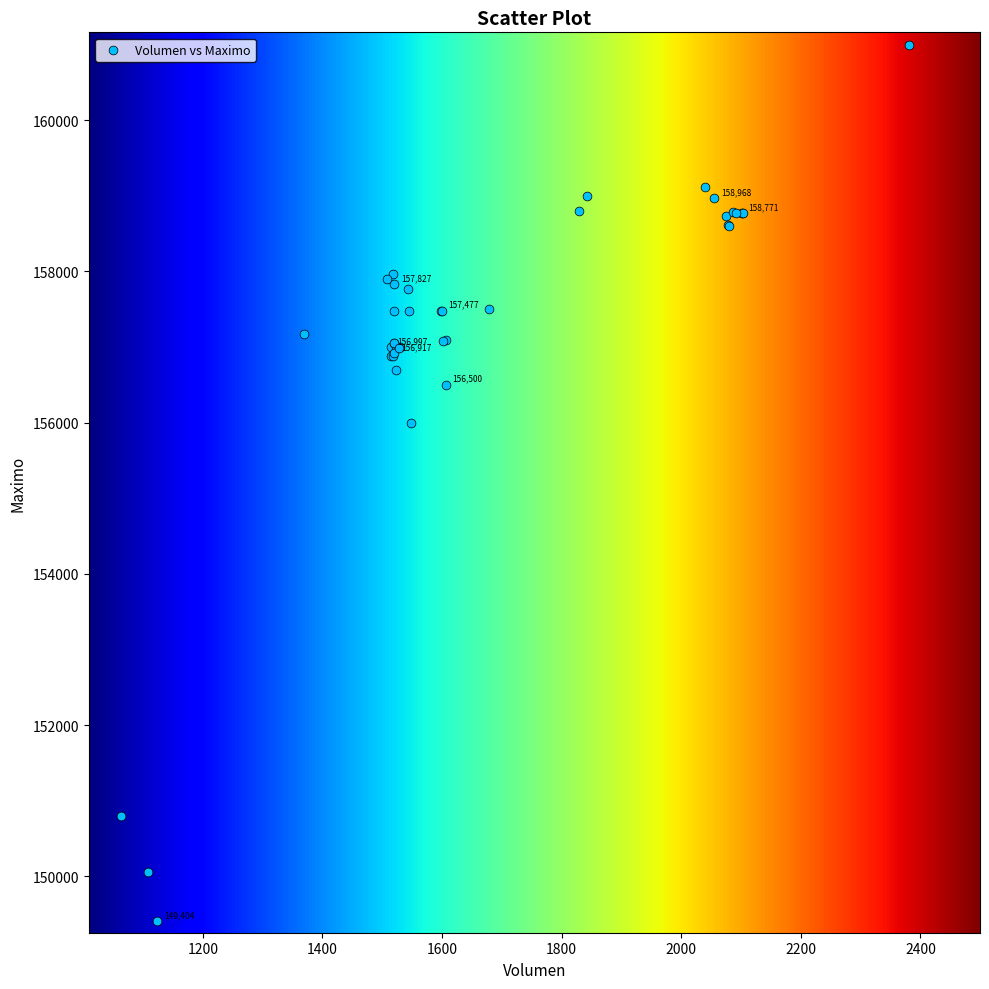

What Y value in the scatter plot is closest to 155202?

156000